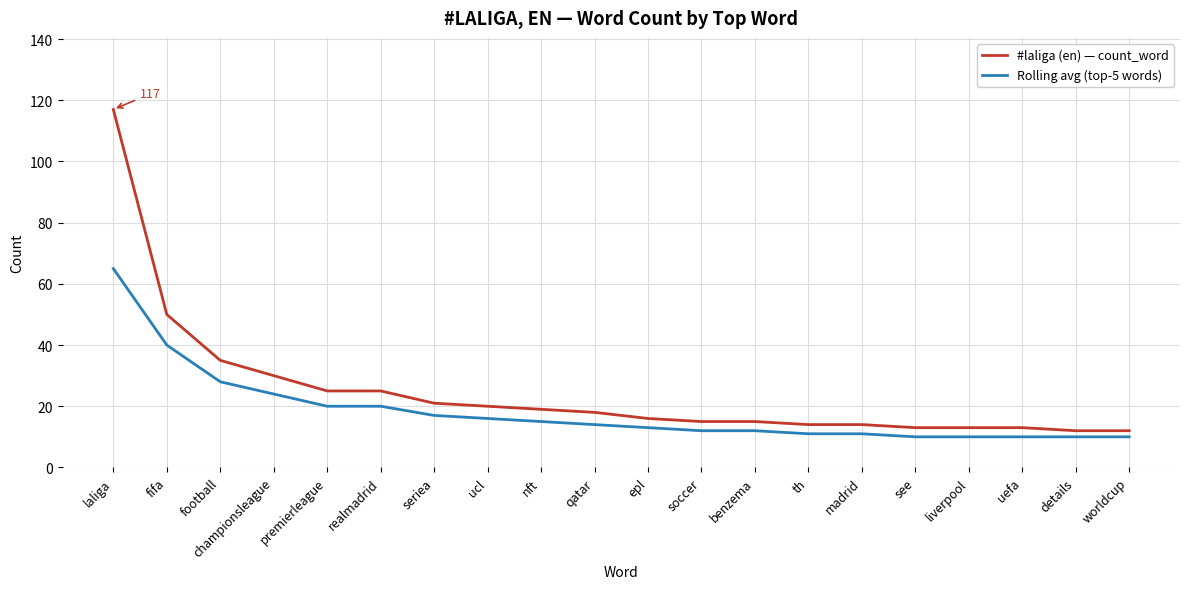

Which series has the widest spread of values?

#laliga (en) — count_word